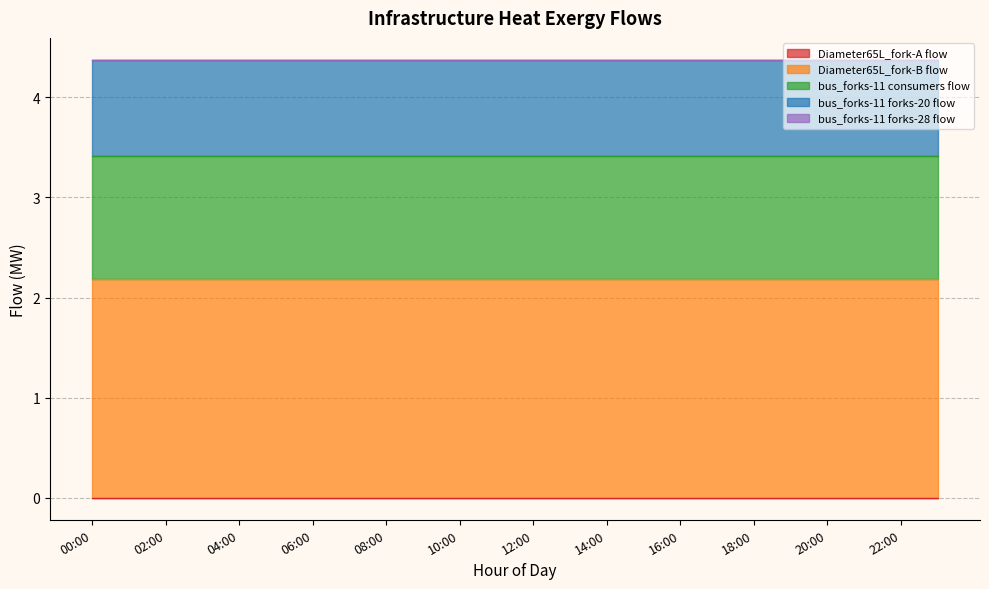

What is the average value of the col_B series?

2.2